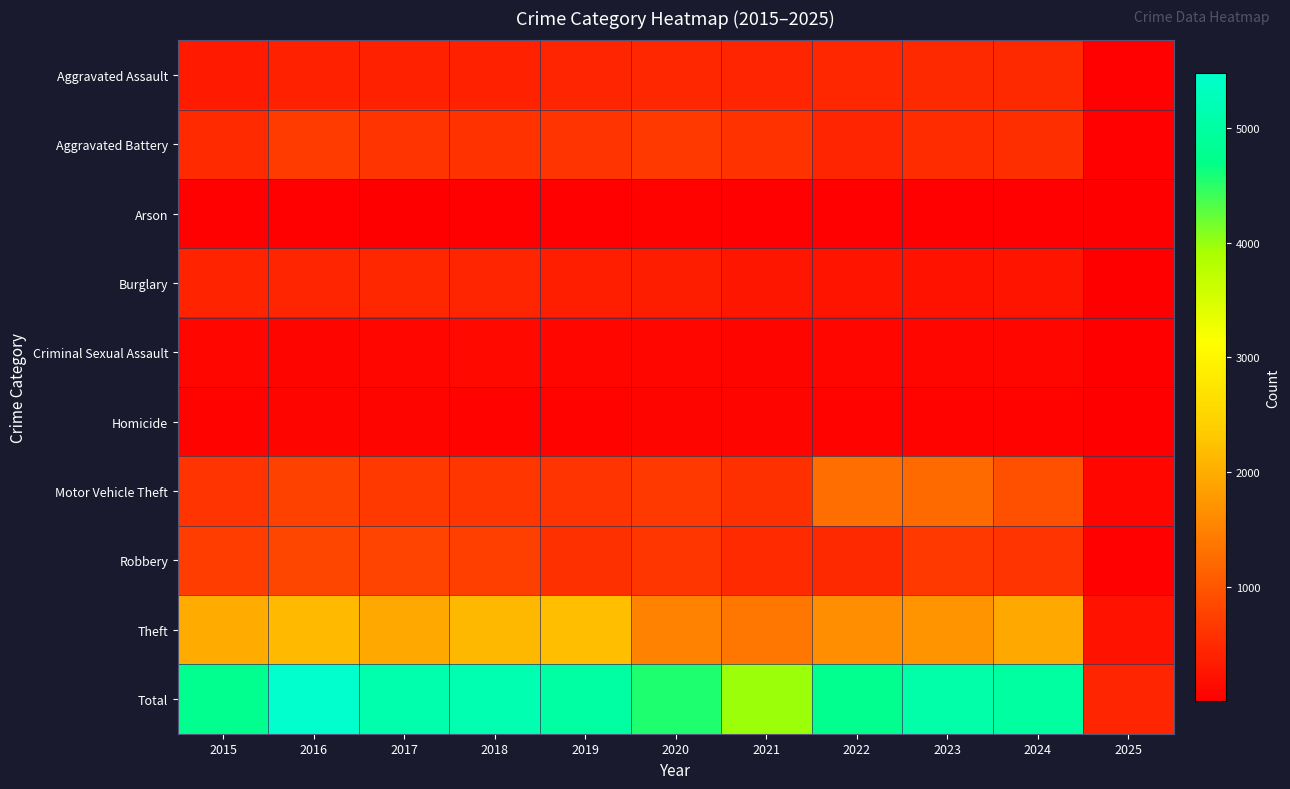

Between 2015 and 2016, which series saw the biggest shift?

Total